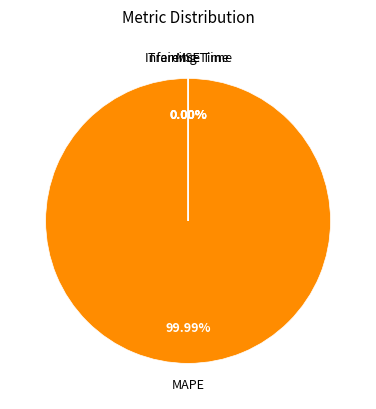

To the nearest percent, what is the difference between the largest and smallest slice percentages?

100%